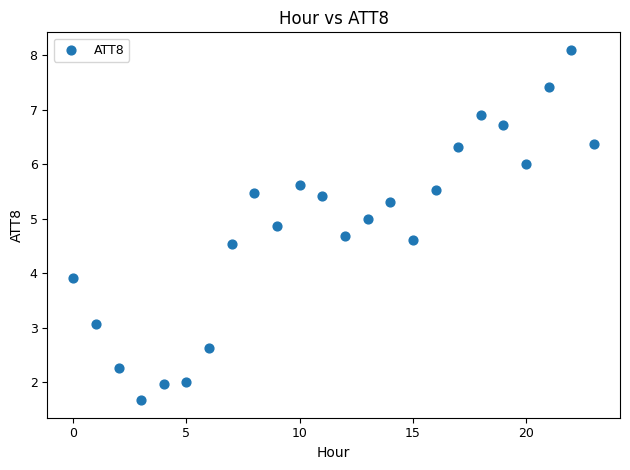

What Y value in the scatter plot is closest to 4?

3.9